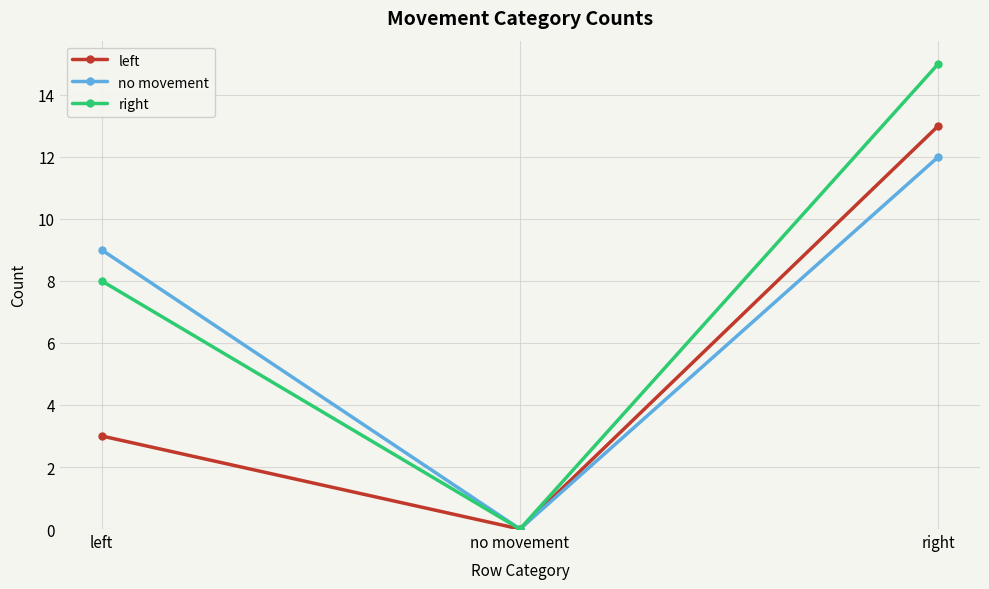

How many data points does each series have?

3